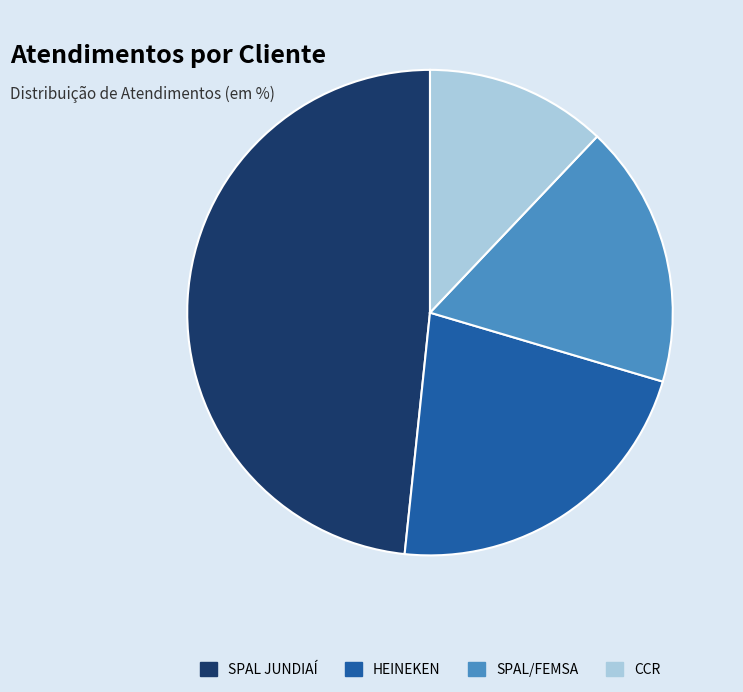

Does CCR represent more than half of the total?

No